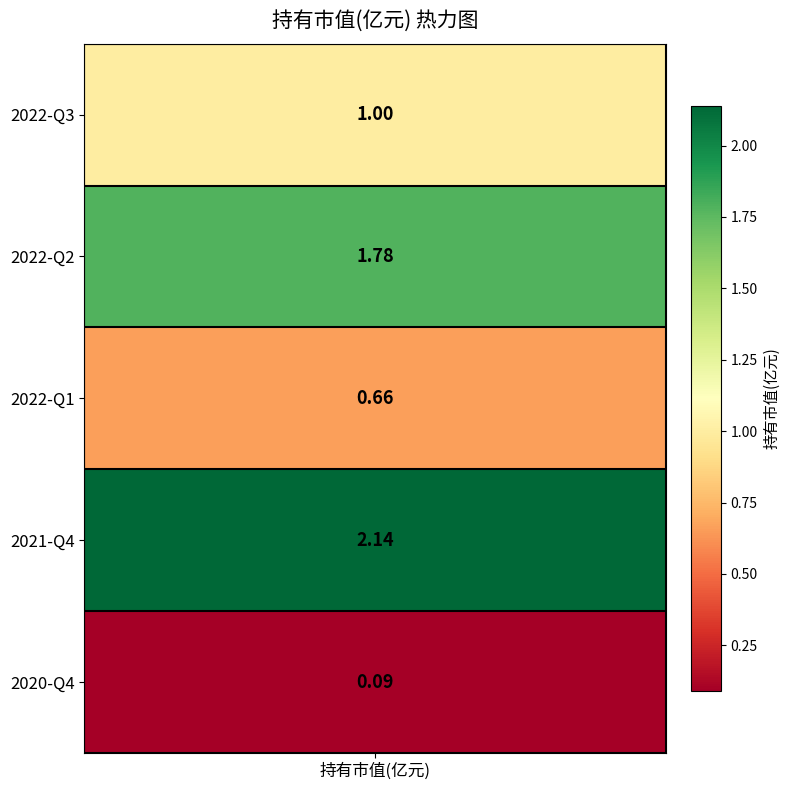

Between 2022-Q1 and 2020-Q4, which is larger?

2022-Q1